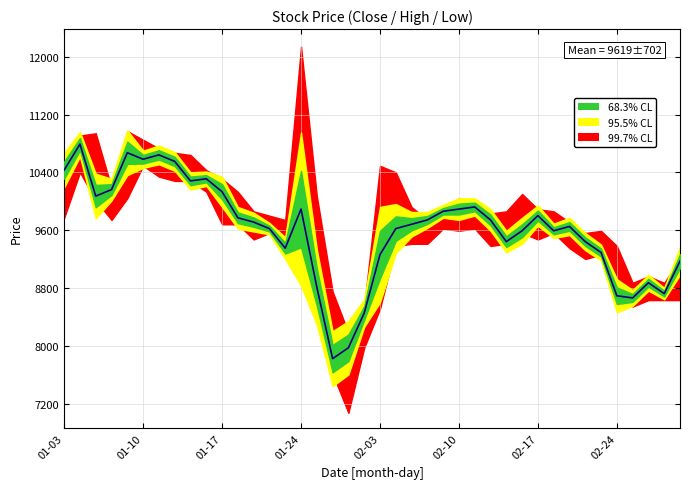

At how many categories does at least one series exceed 8217?

39